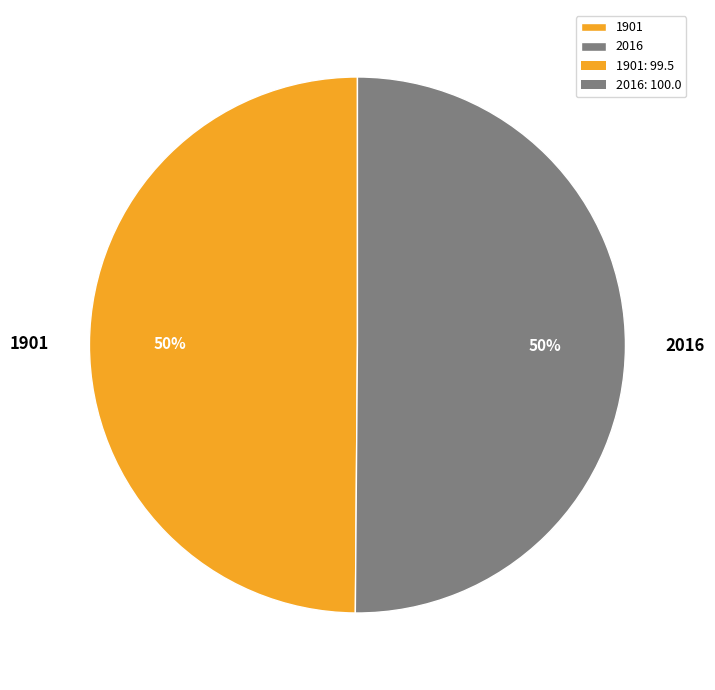

How many segments does this pie chart have?

2